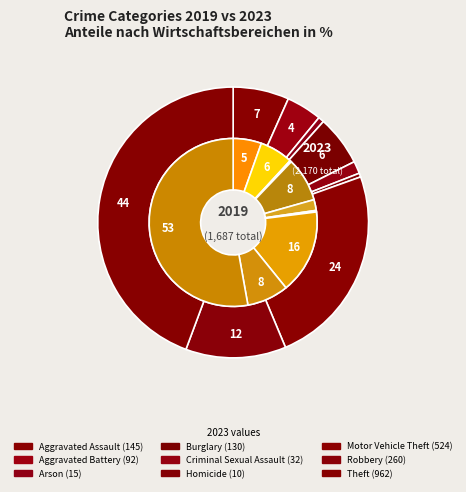

How many slices are in this pie chart?

9